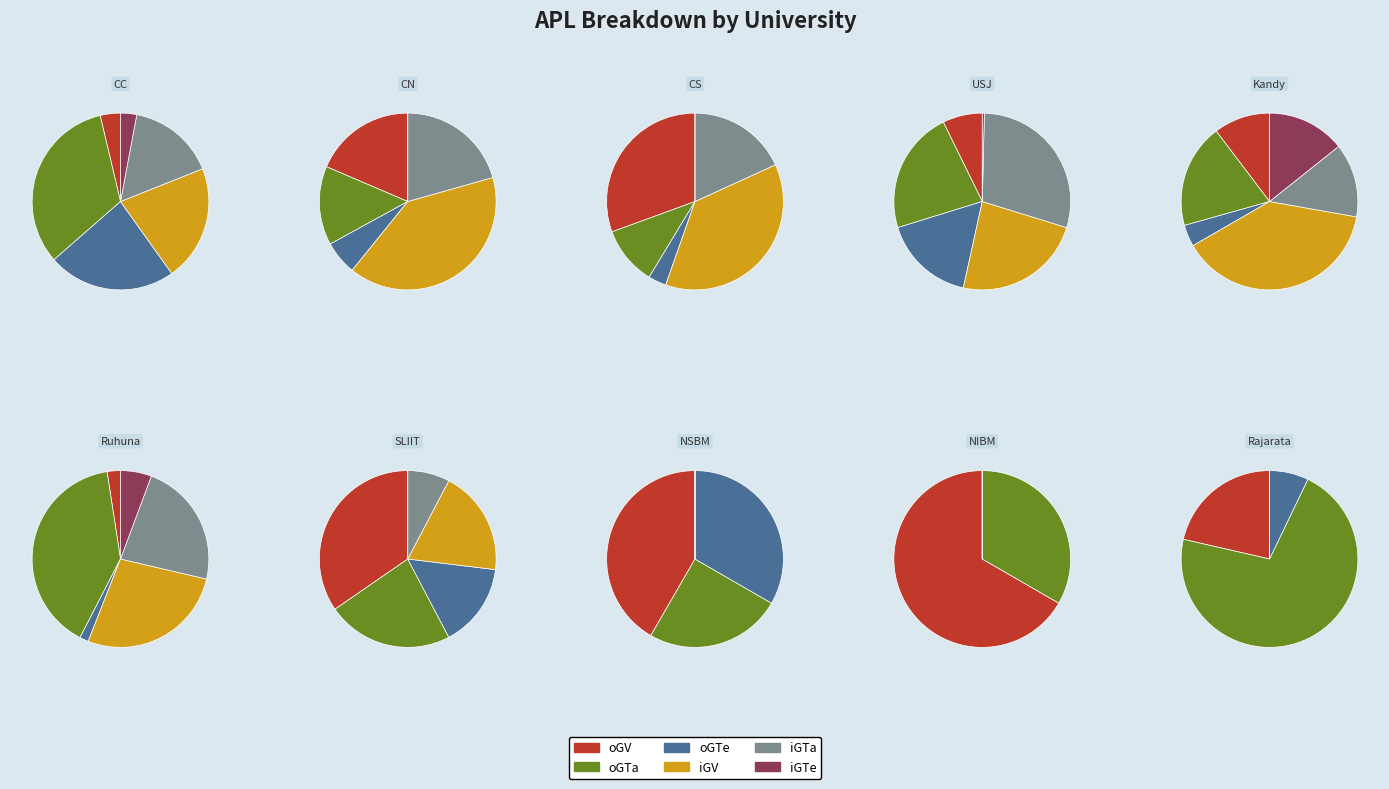

Is it true that Rajarata is 0% of the pie?

True